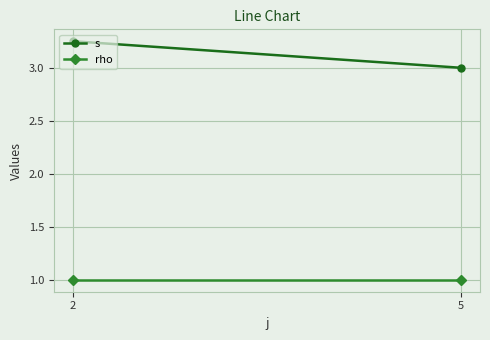

Read the rho value at 5.

1.0